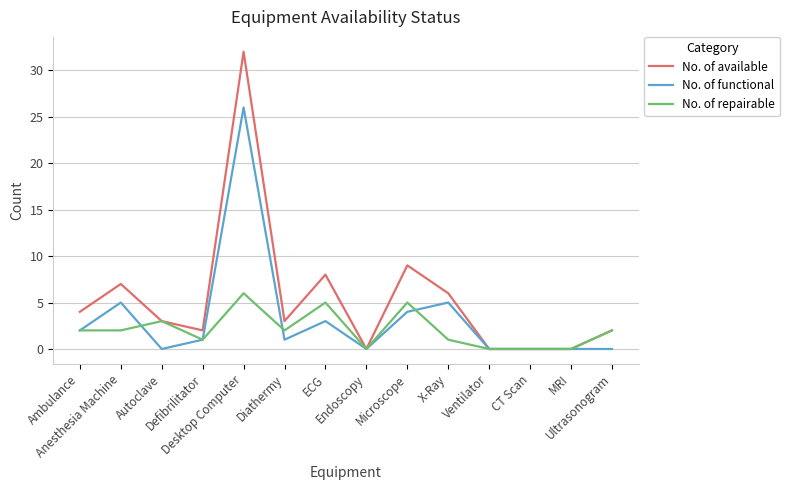

True or false: No. of available has more than 0 interior local peaks.

True